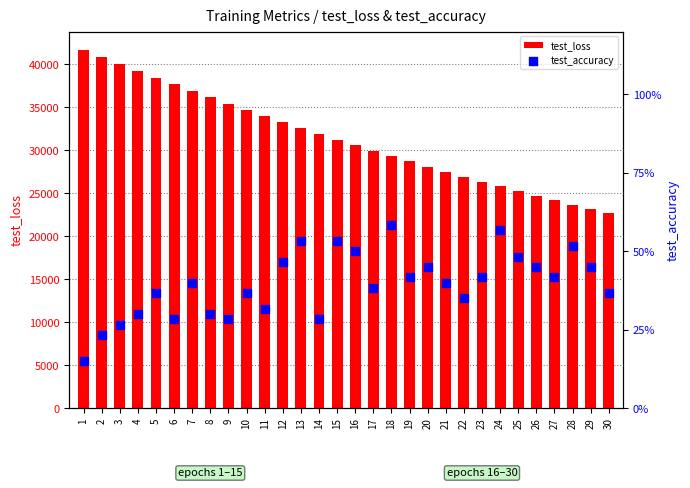

At how many categories does at least one series exceed 22055?

30